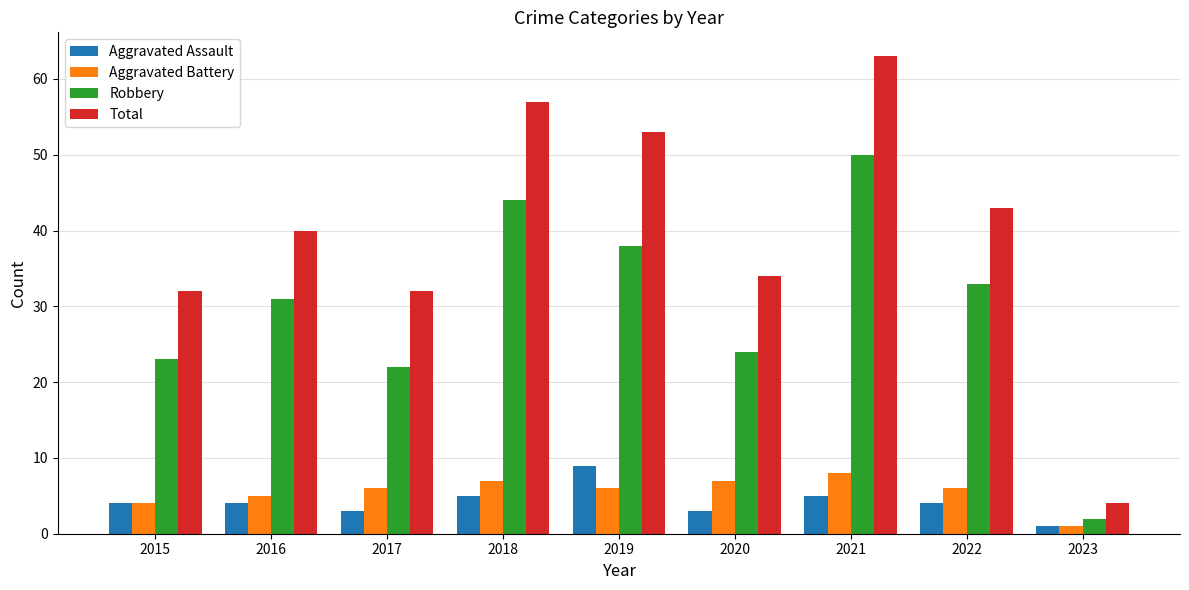

At how many categories does at least one series exceed 3?

9